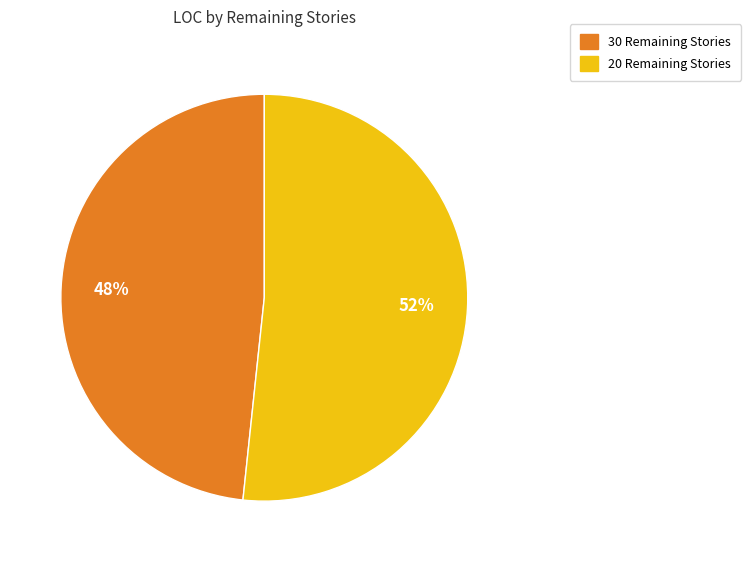

To the nearest percent, what is the average slice percentage?

50%